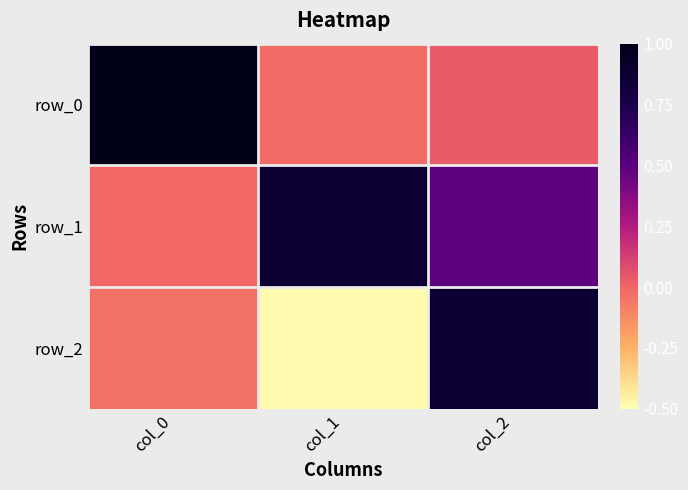

How many values in row_2 are below zero?

2